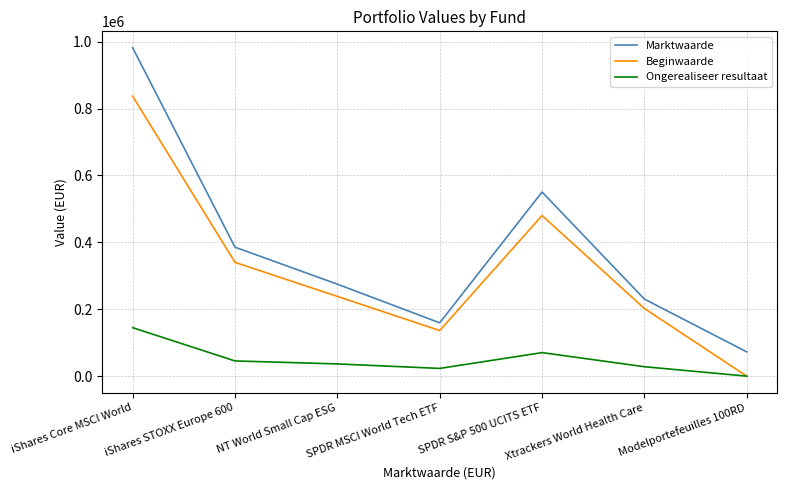

The Beginwaarde series shows 0 at Modelportefeuilles 100RD. True or false?

True